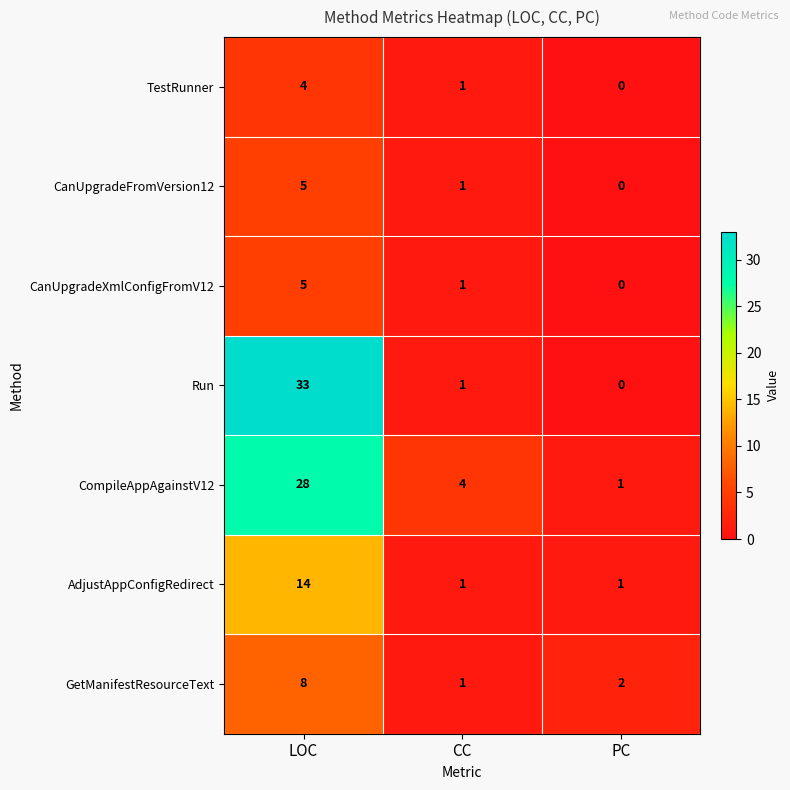

True or false: GetManifestResourceText has a value of 2 at PC.

True